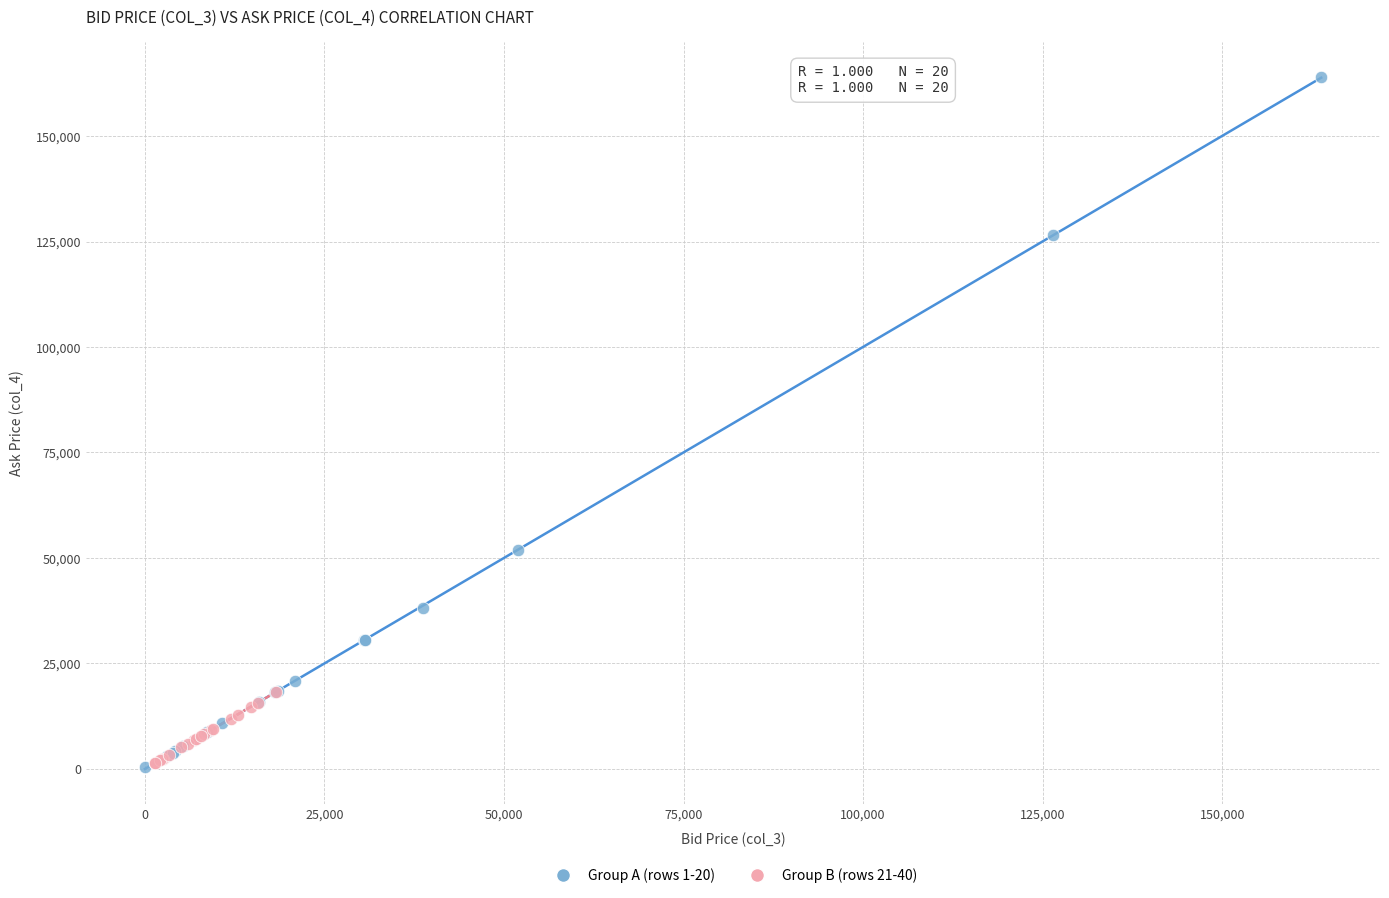

Which series reaches the maximum Y coordinate?

Group A (rows 1-20)